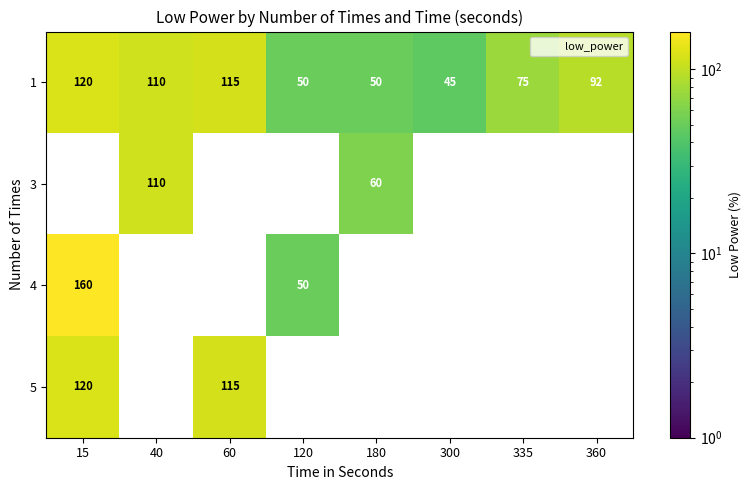

Is it true that 5 equals 183.3 at 15?

False